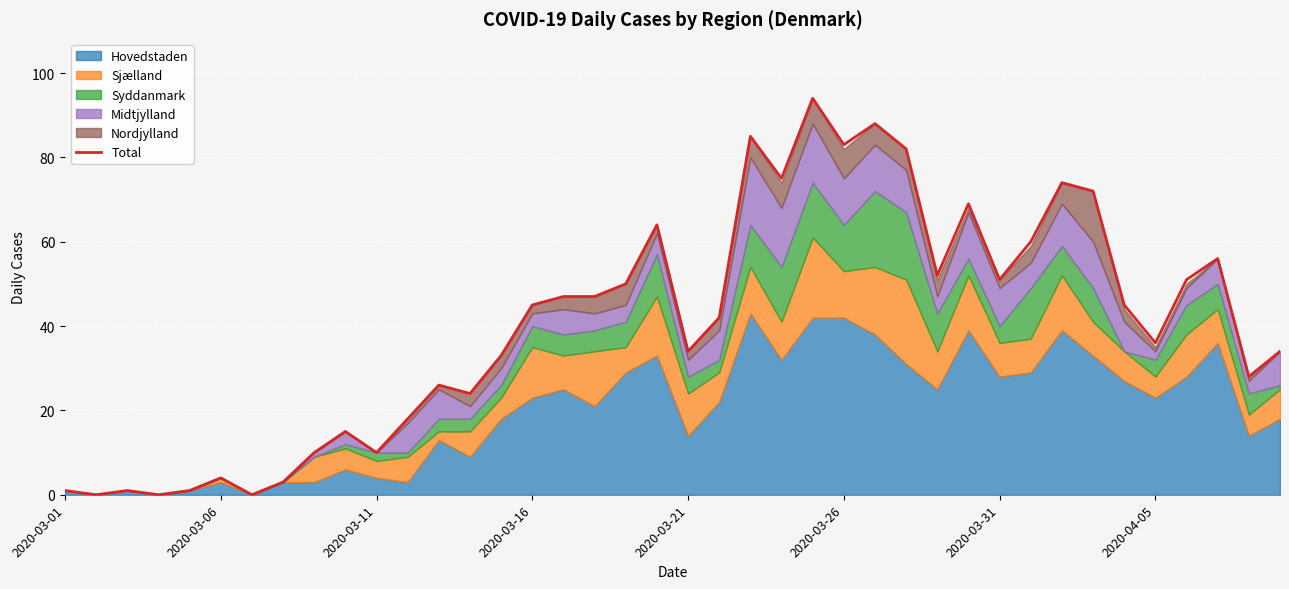

What is the maximum value for Total?

94